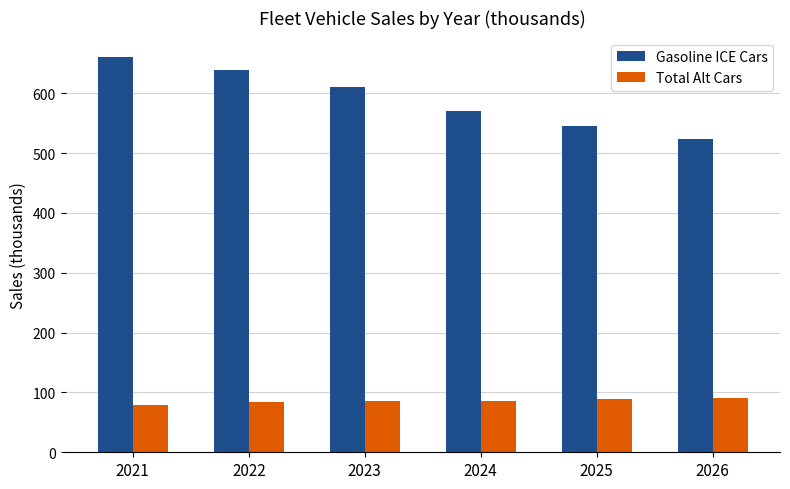

Which series has the largest range (max minus min)?

Gasoline ICE Cars